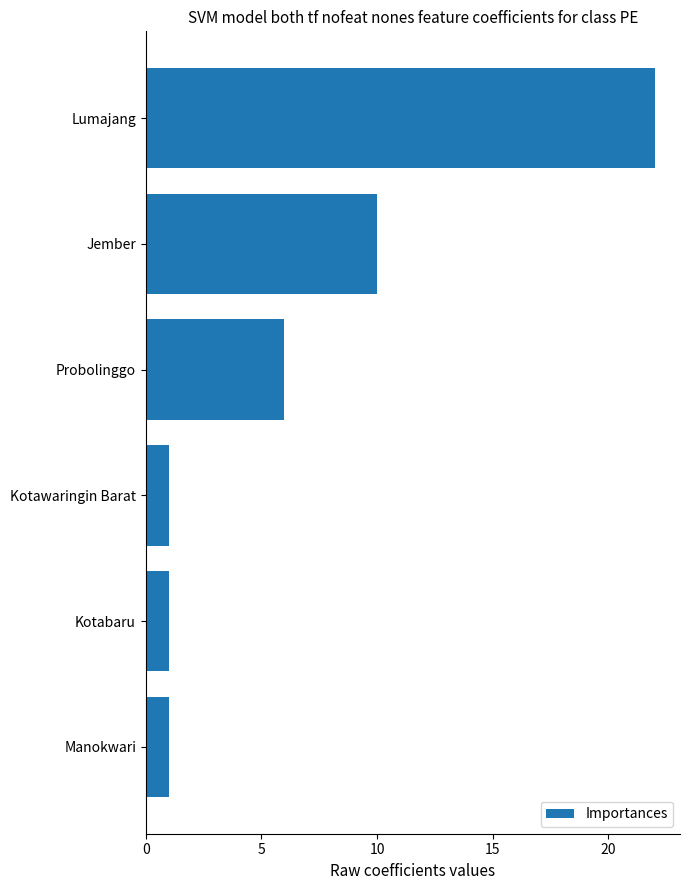

What is the greatest value displayed?

22